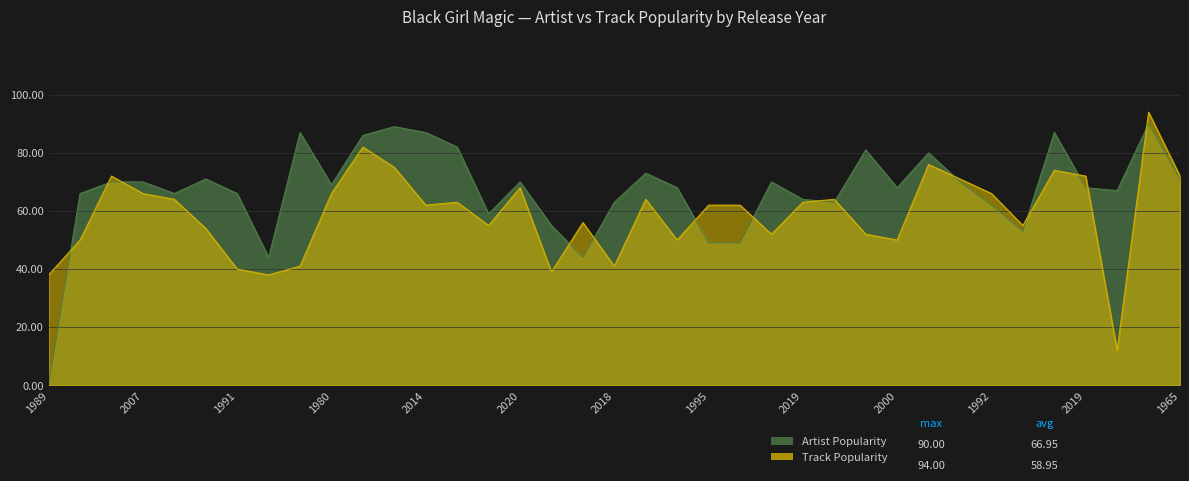

What is the difference between the Track Popularity values at 1988 and 2004?

26